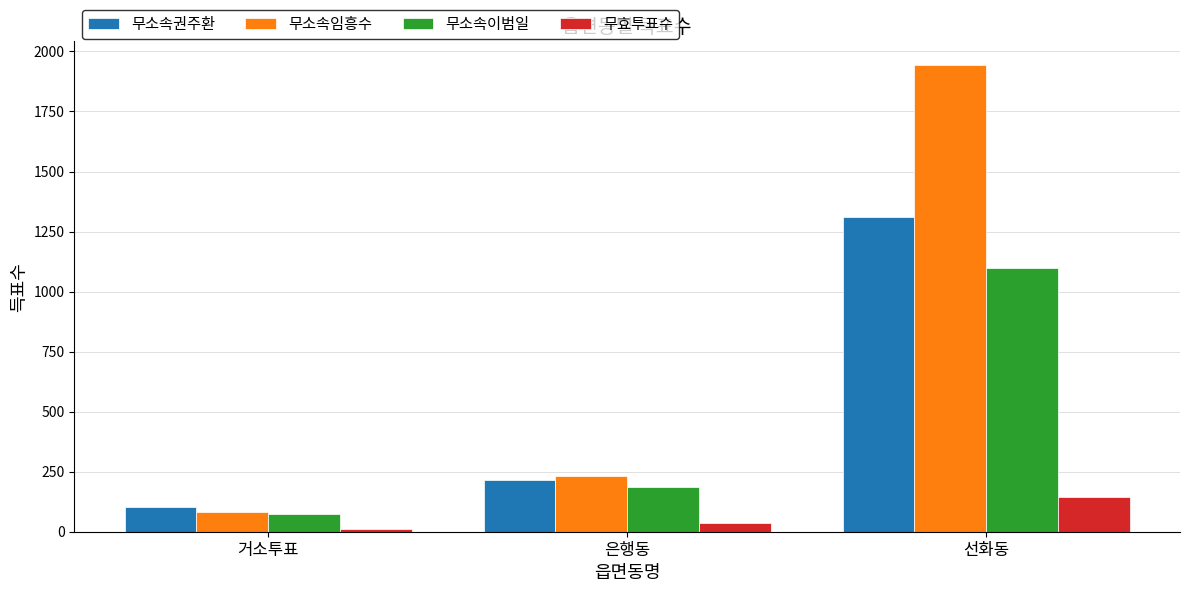

What is the greatest value displayed?

1945